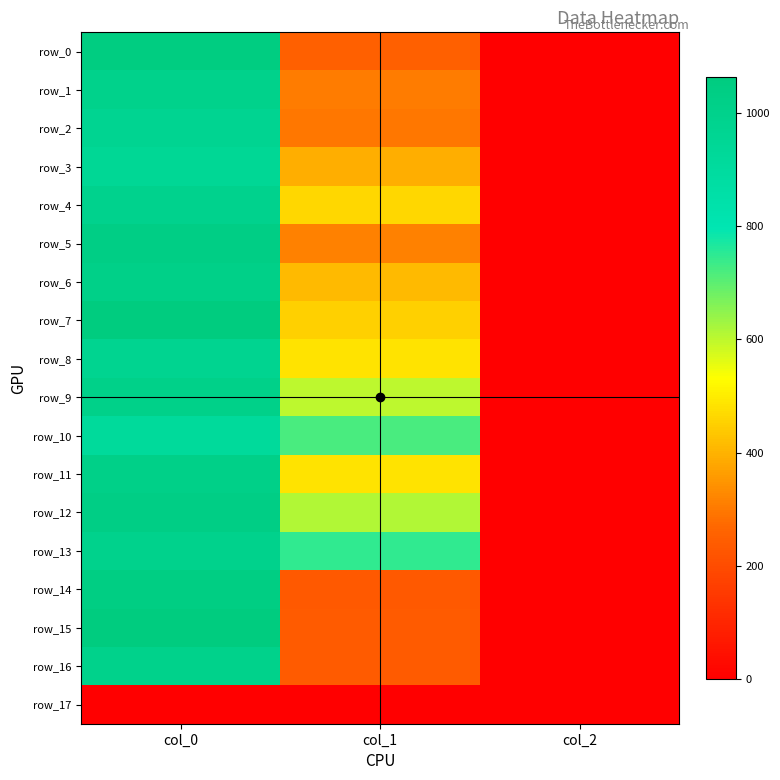

How many data points in row_5 are less than 313?

1